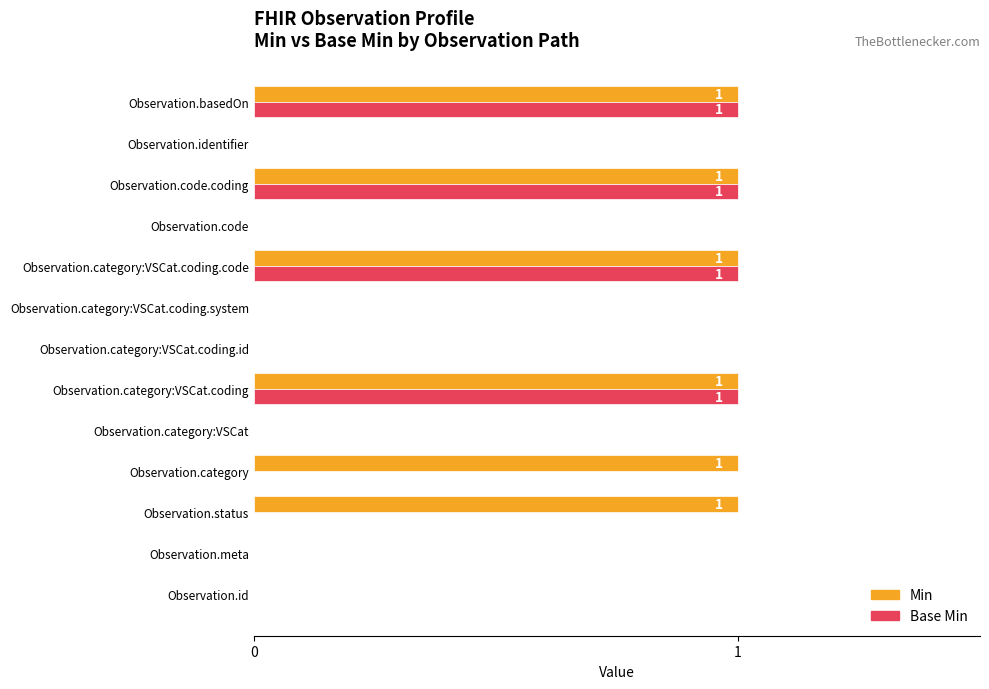

Which series has the largest total across all categories?

Min